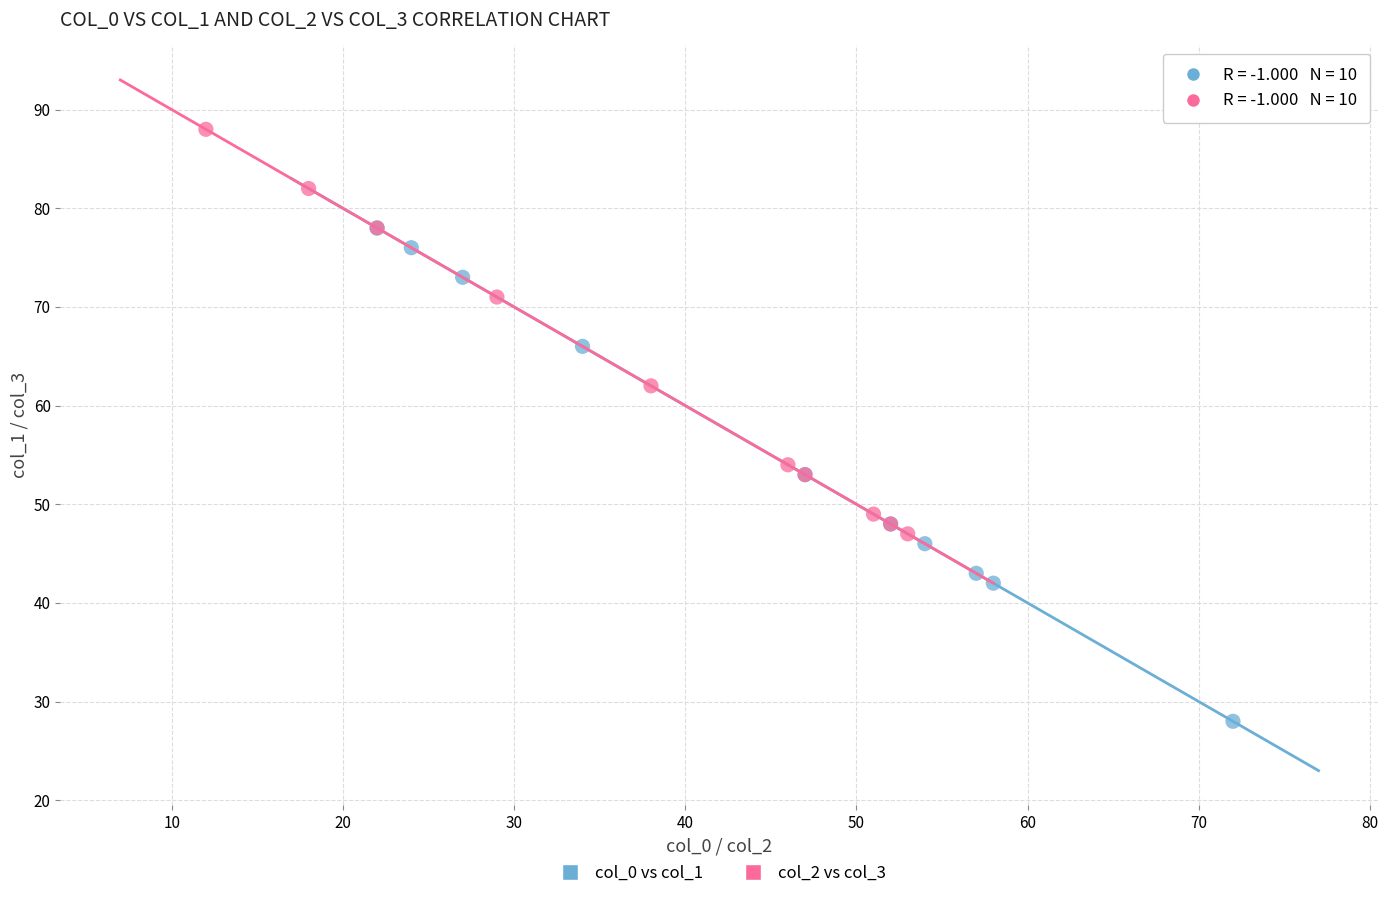

Which series has the widest spread of Y values?

col_0 vs col_1